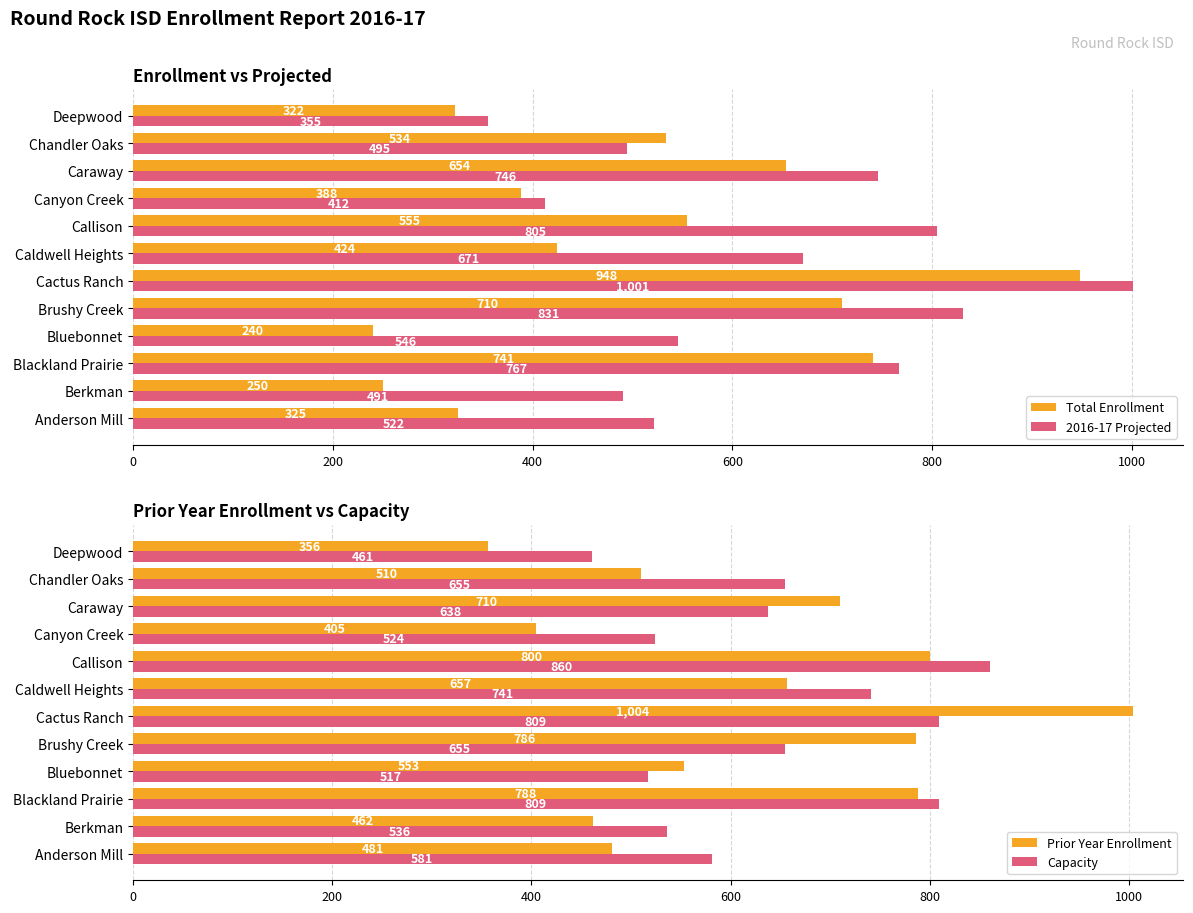

What value does the Prior Year Enrollment series have at Deepwood, to the nearest 100?

400